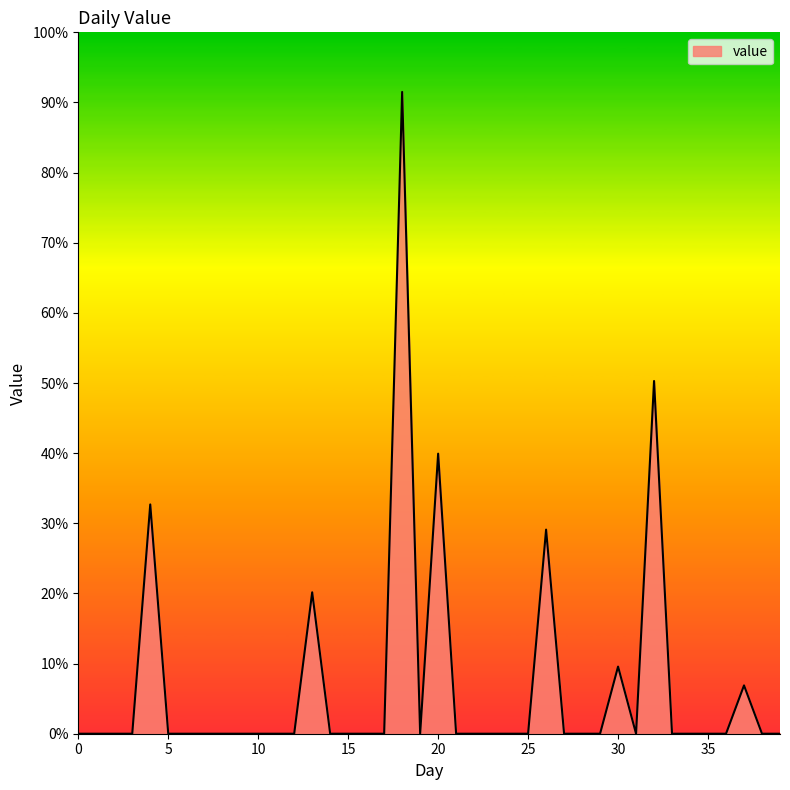

What is the greatest value displayed?

91.5